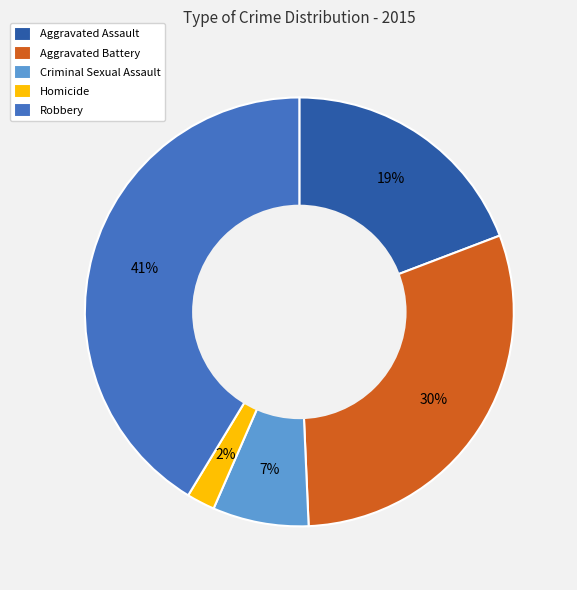

How many slices are in this pie chart?

5